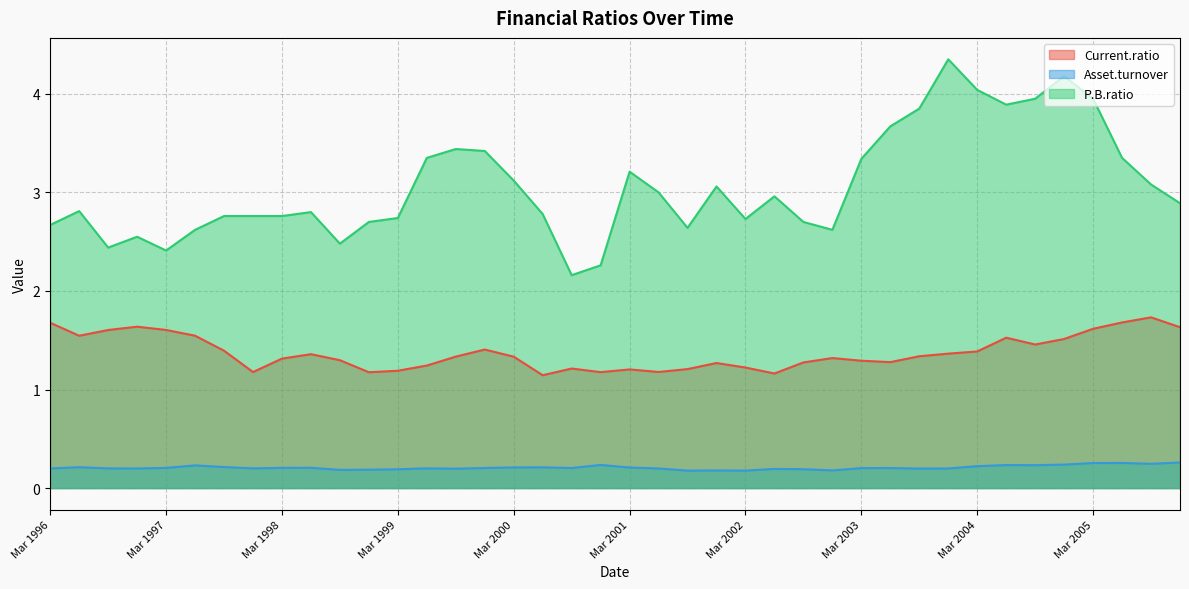

The value of P.B.ratio at Mar 2003 is 3.3. True or false?

True